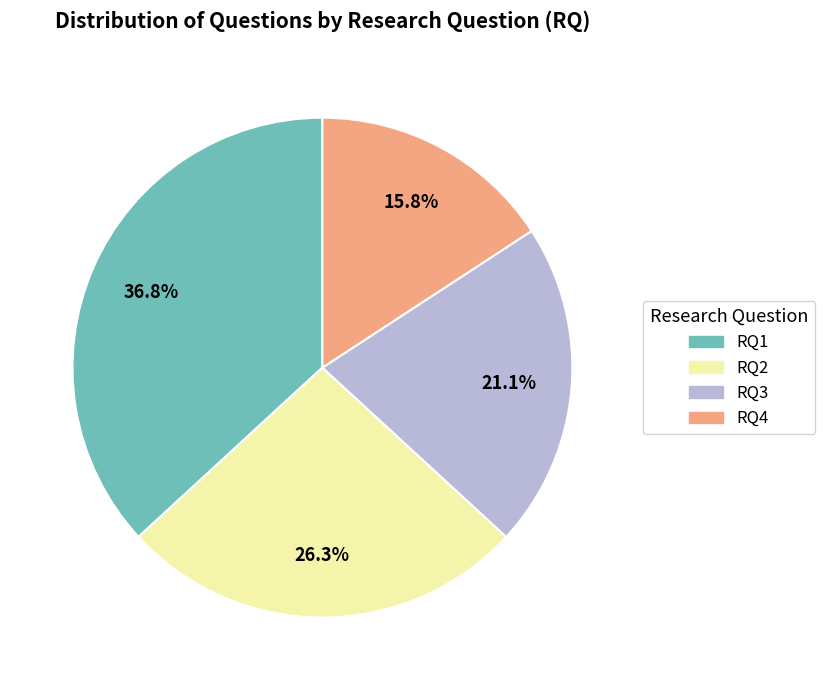

To the nearest percent, what is the difference between the RQ4 and RQ1 slice percentages?

21%